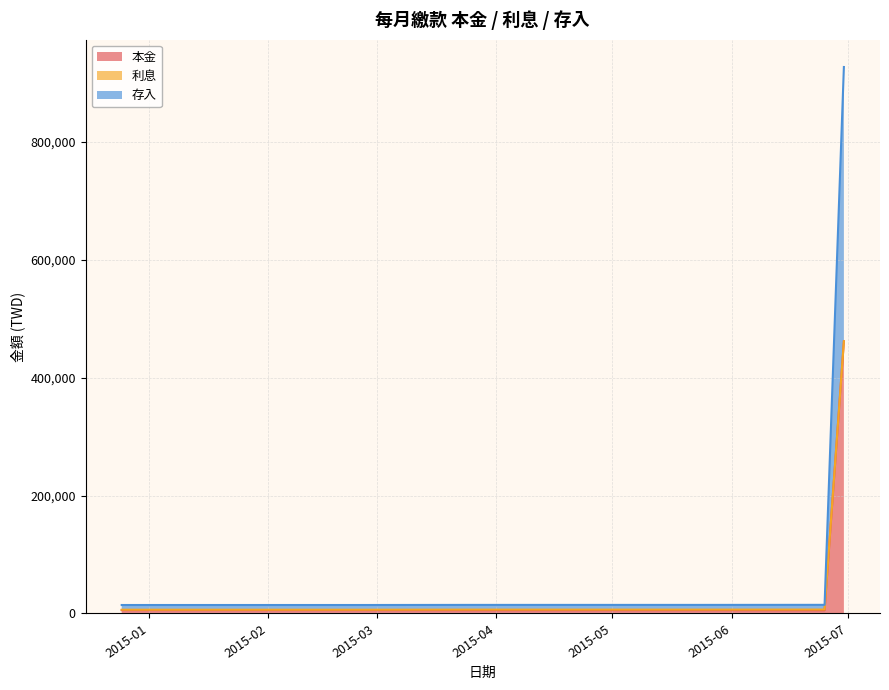

True or false: 存入 and 本金 cross at least once.

False